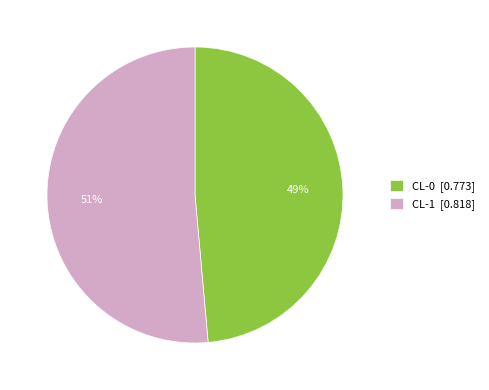

What percentage is the CL-1 slice, to the nearest percent?

51%